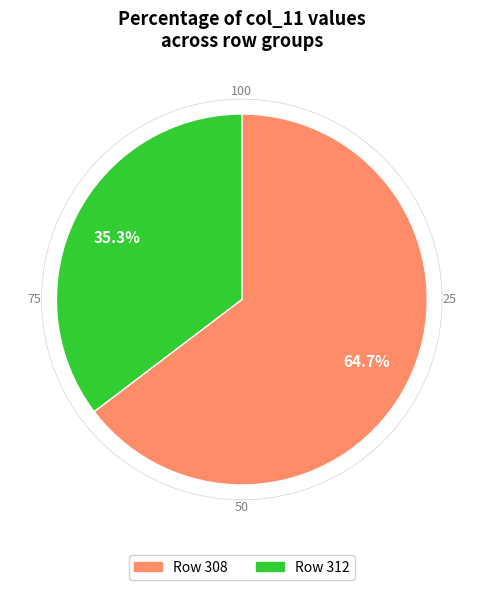

Is the sum of 308 and 312 greater than half?

Yes